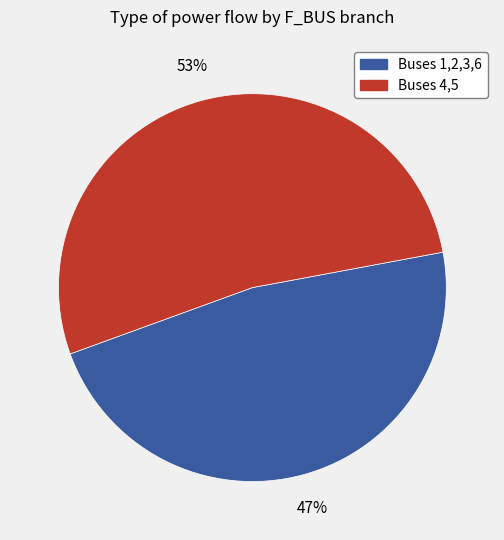

To the nearest percent, what is the average slice percentage?

50%